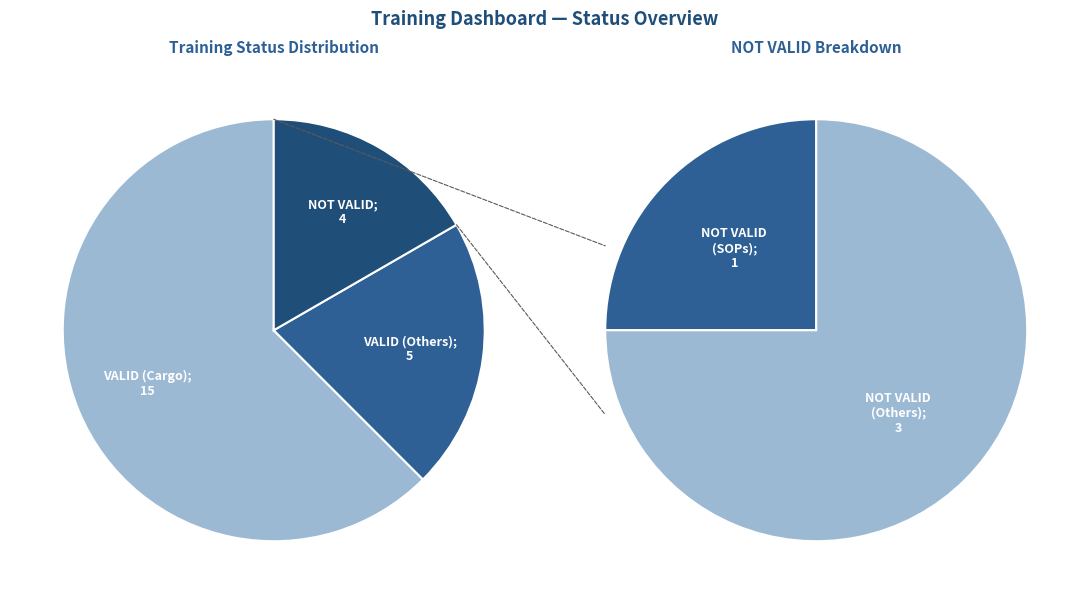

To the nearest percent, what percentage of the pie is VALID?

83%